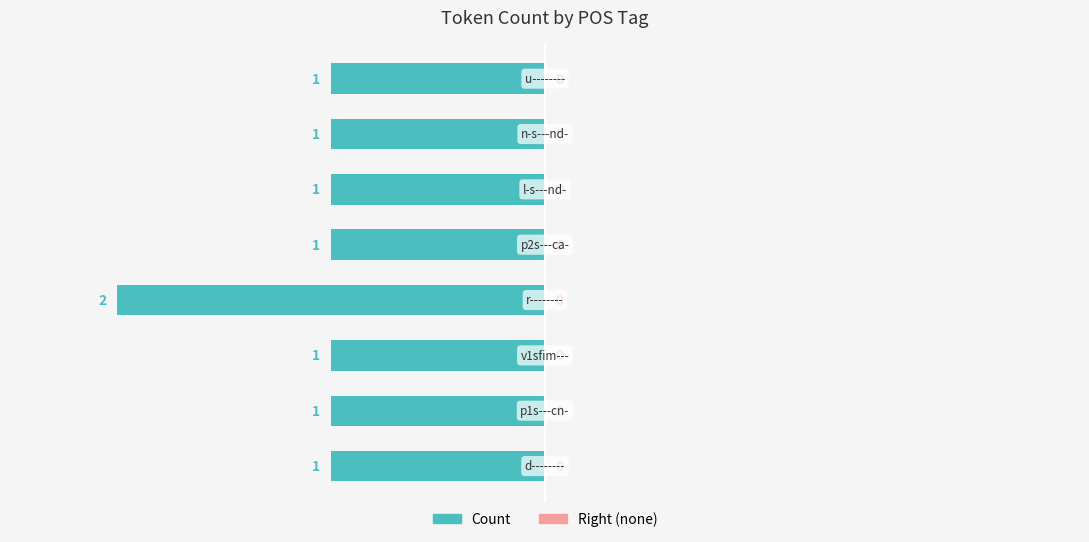

How many bars are there in total?

8